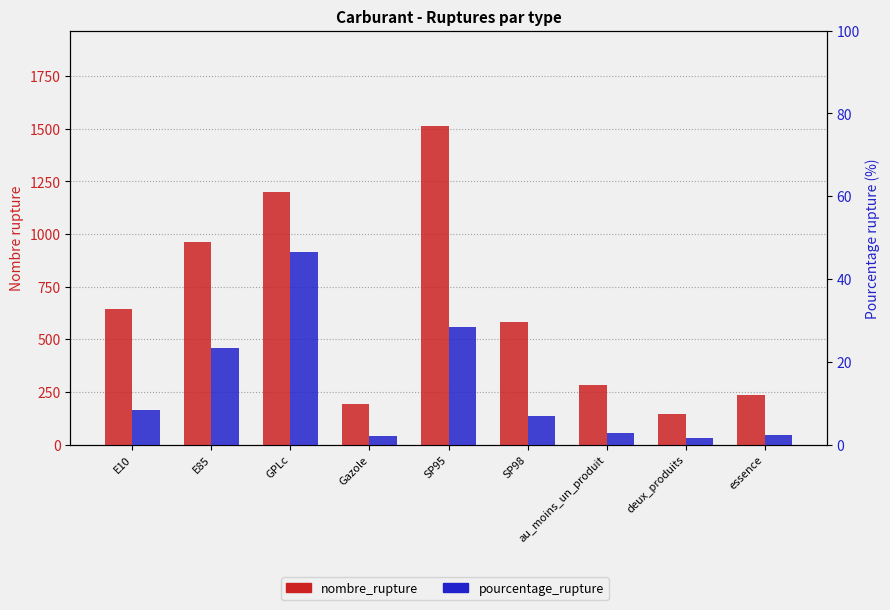

How many groups of bars are there?

9